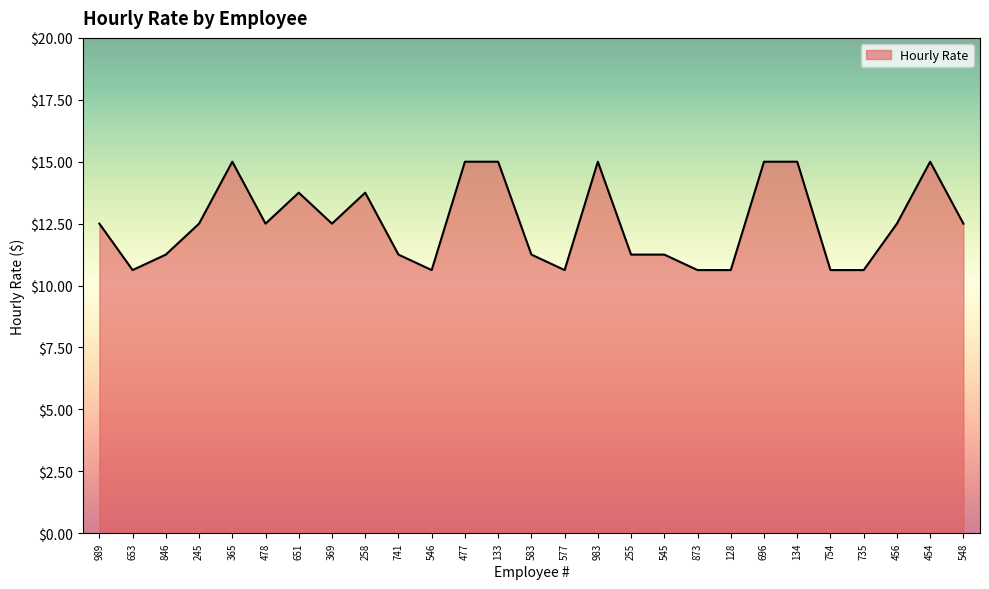

What is the smallest value displayed?

10.6